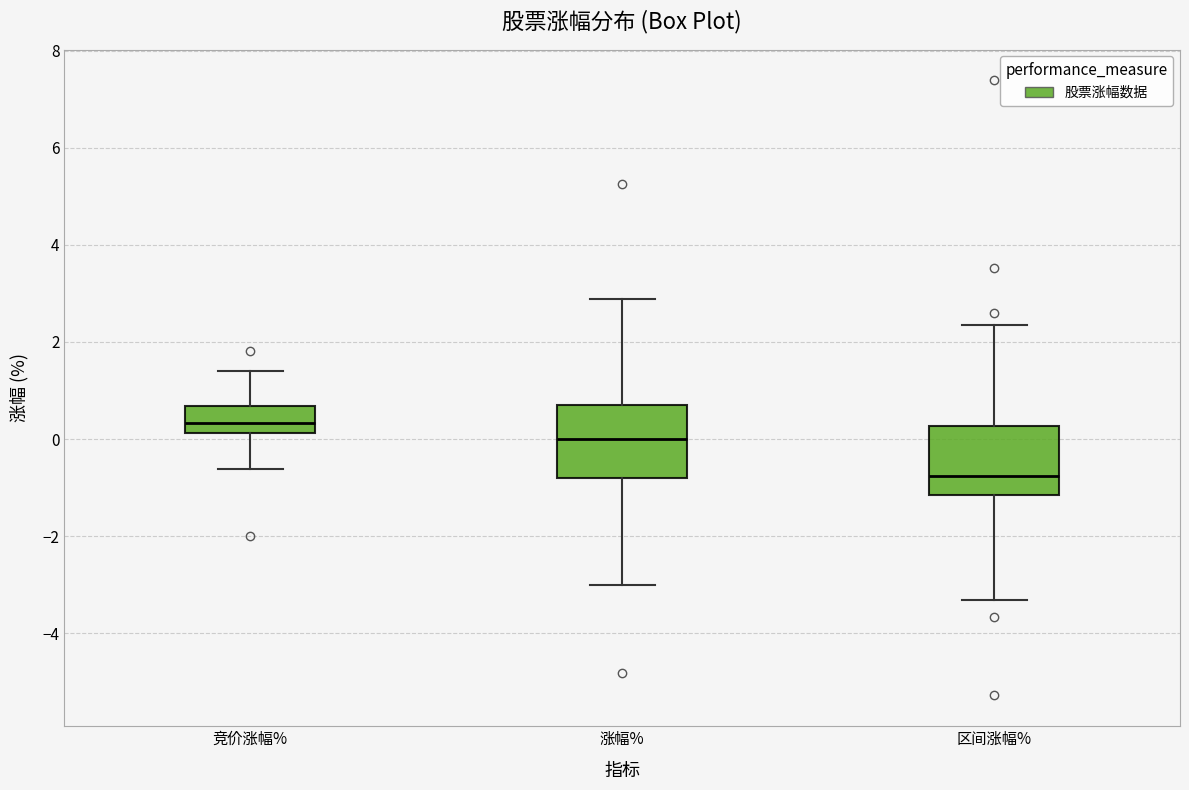

Which box has the highest median line?

竞价涨幅%